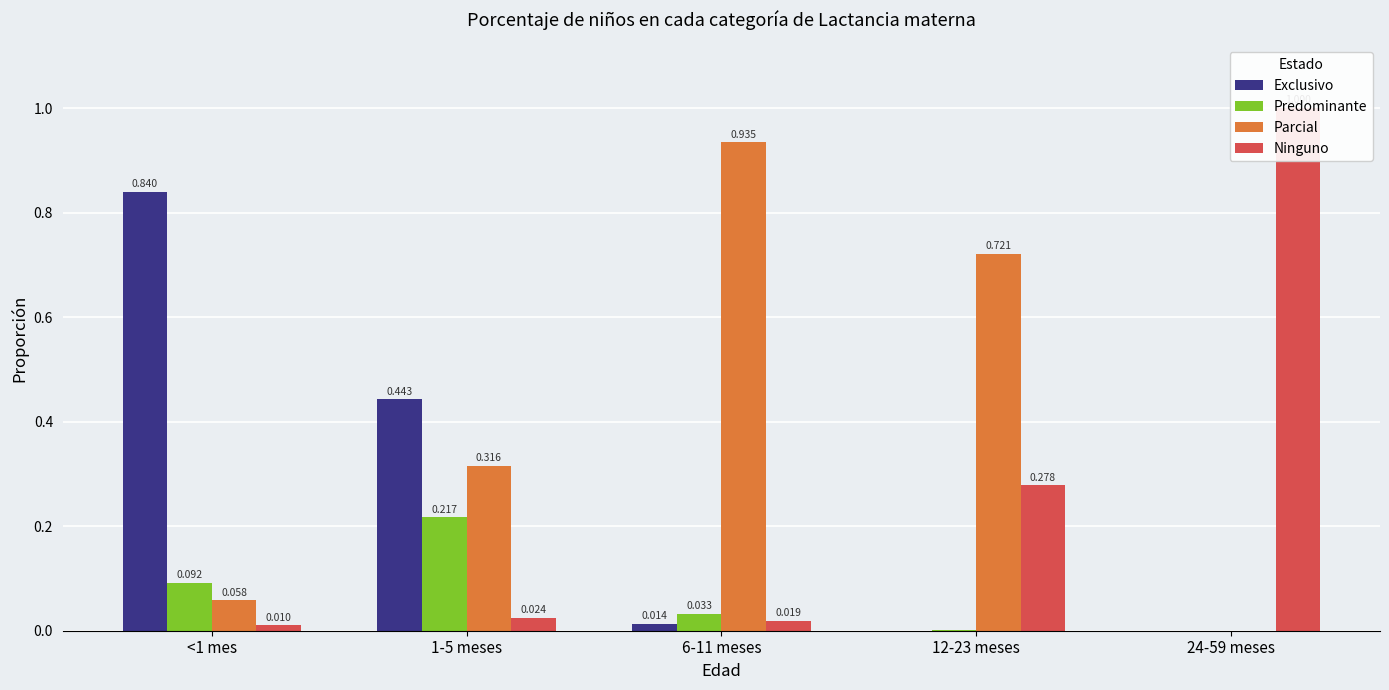

Which category has the highest value in the Exclusivo series?

<1 mes